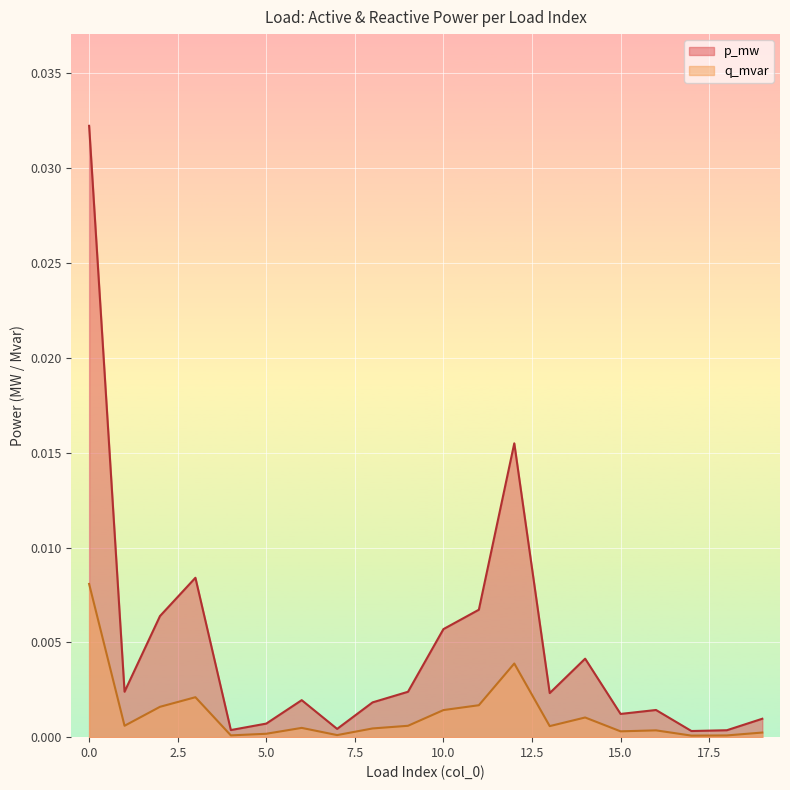

True or false: q_mvar and p_mw intersect in this chart.

False